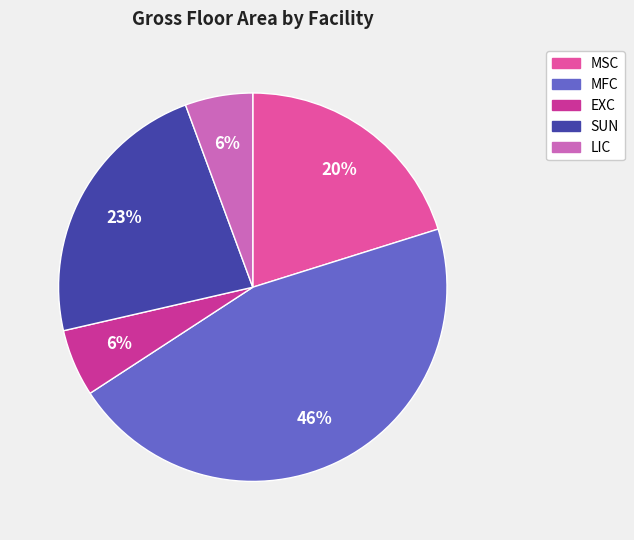

Does EXC account for over 50% of the chart?

No